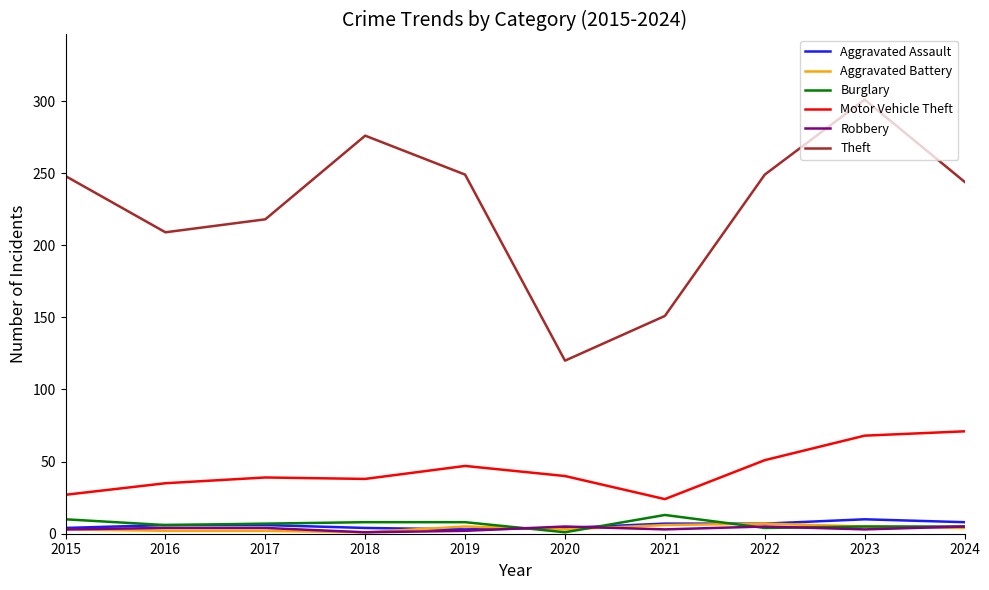

True or false: Aggravated Battery and Theft intersect in this chart.

False